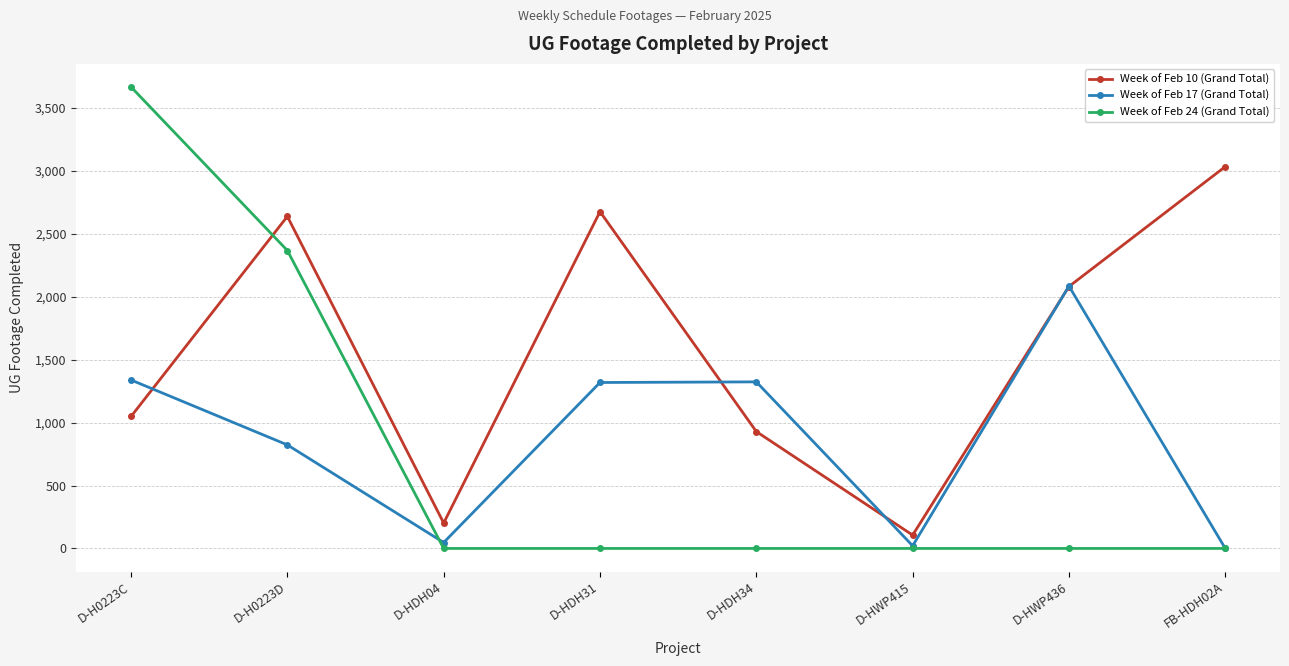

Which series has the largest range (max minus min)?

Week of Feb 24 (Grand Total)